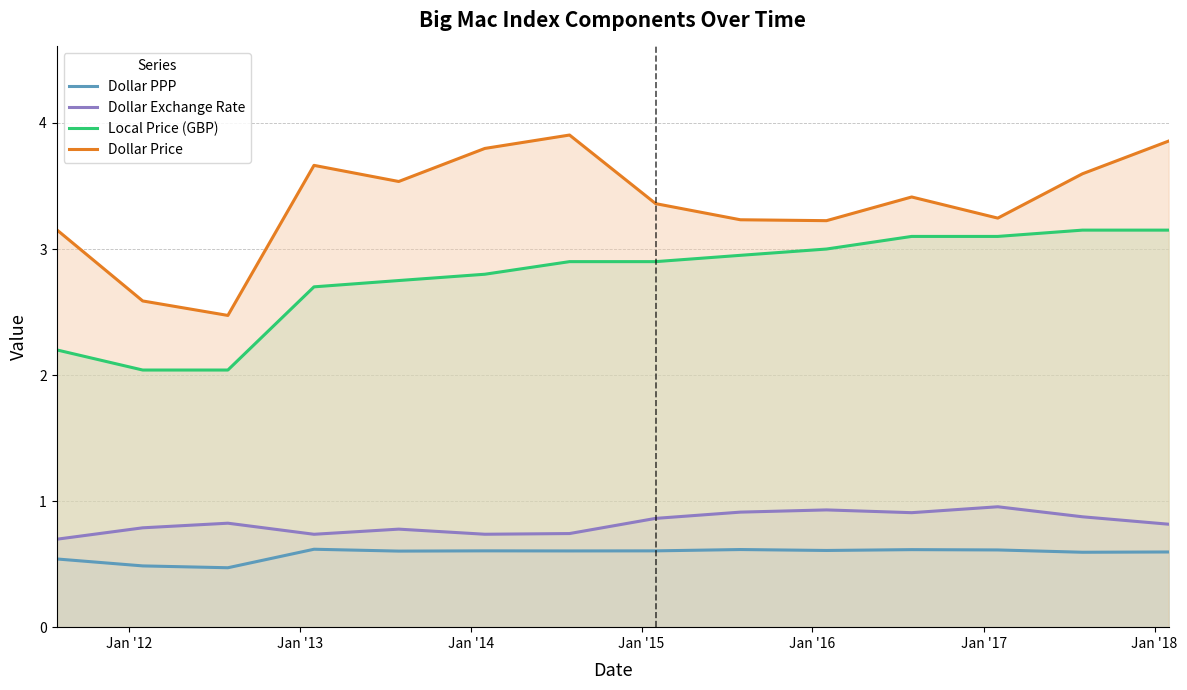

True or false: Dollar Price and Dollar Exchange Rate cross at least once.

False